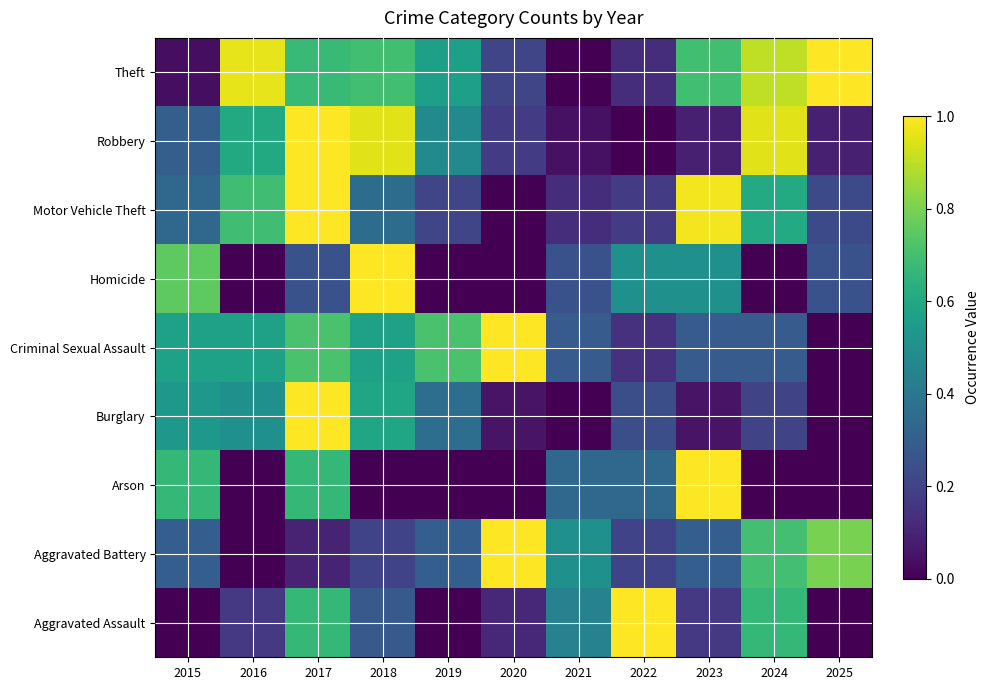

Rank the series at 2023 from lowest to highest value.

Burglary, Robbery, Aggravated Assault, Criminal Sexual Assault, Aggravated Battery, Homicide, Theft, Motor Vehicle Theft, Arson